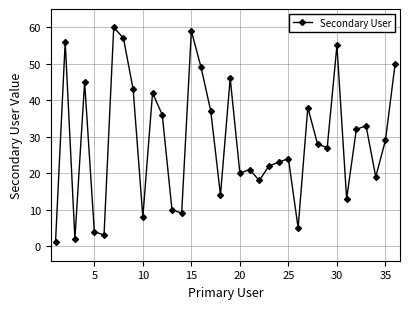

Is this an area chart (filled region under the line)?

No